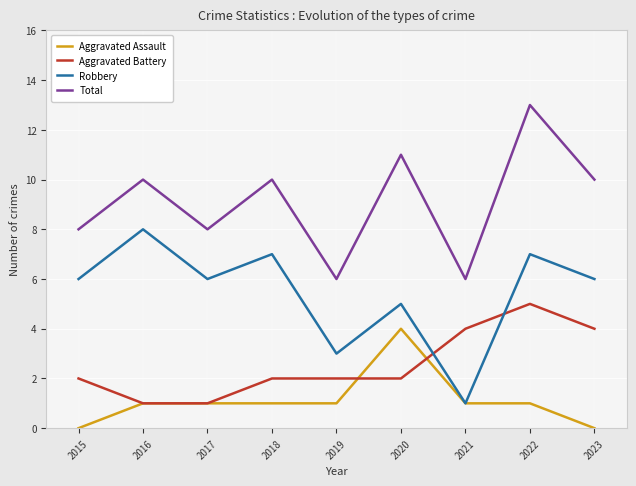

The Aggravated Assault series shows 4 at 2020. True or false?

True